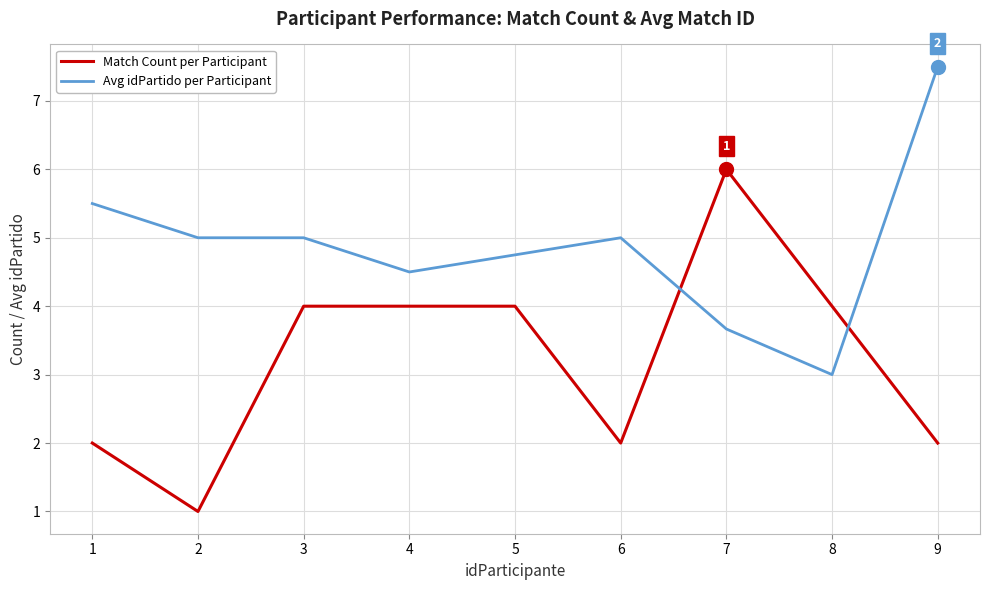

What is the difference between the highest and lowest values at 1?

3.5